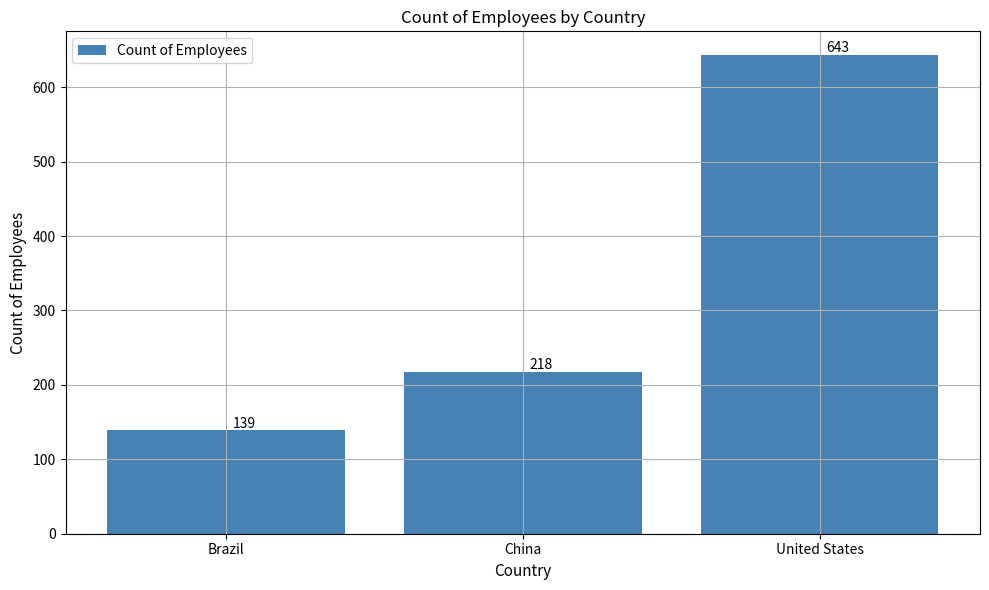

How many values are between 139 and 643?

3